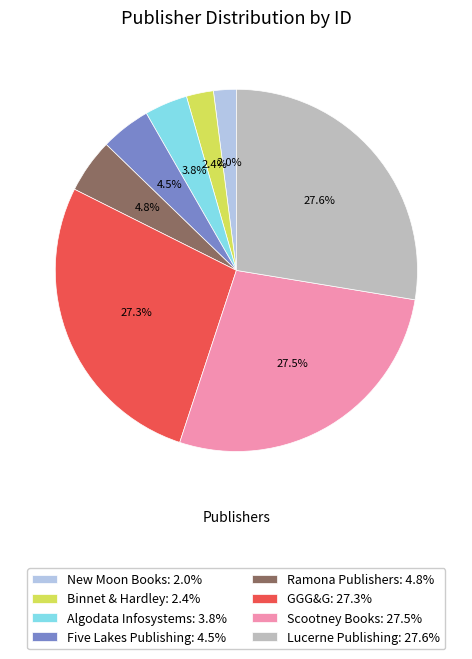

Approximately how many times larger is the value at New Moon Books compared to Algodata Infosystems?

0.5